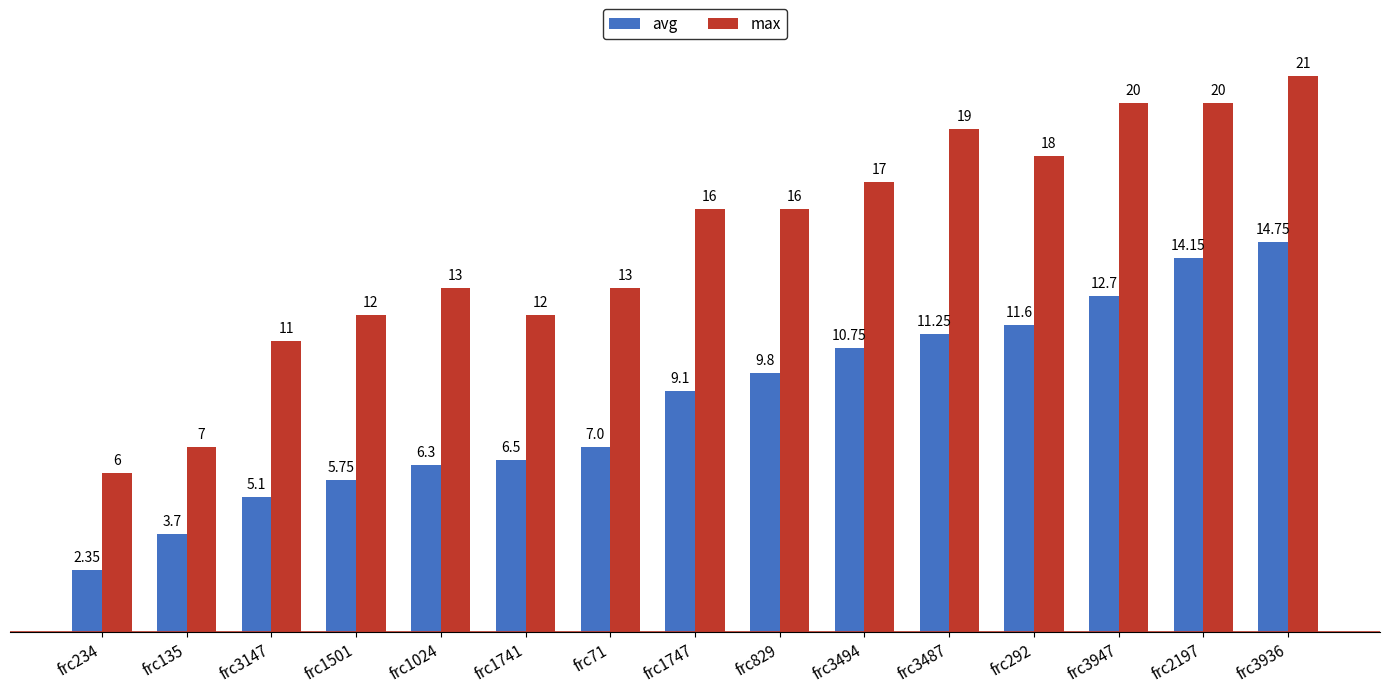

What is the total value across all series at frc292?

29.6